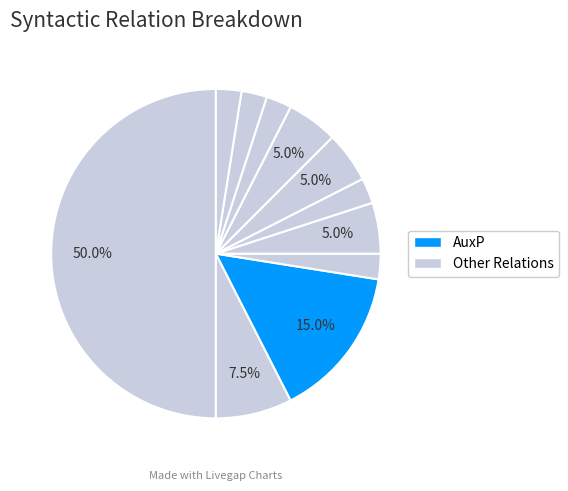

Rank the categories by value from lowest to highest.

SBJ, PRED, ADV, PNOM, COORD, AuxX, OBJ, ATR_CO, AuxY, AuxP, ATR